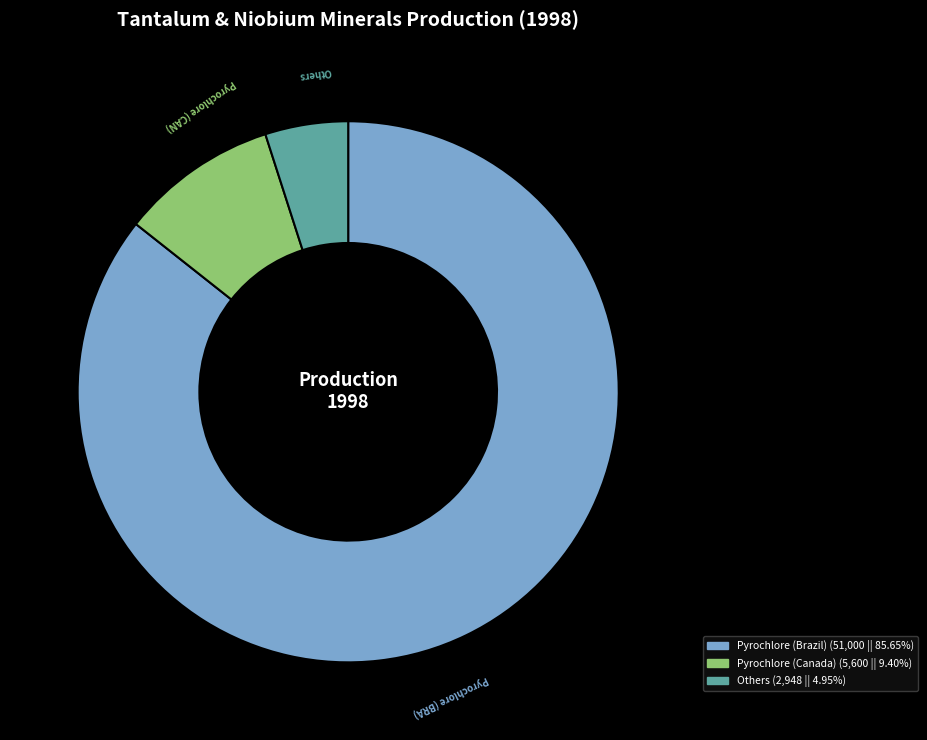

Is there any slice that represents more than half of the pie?

Yes